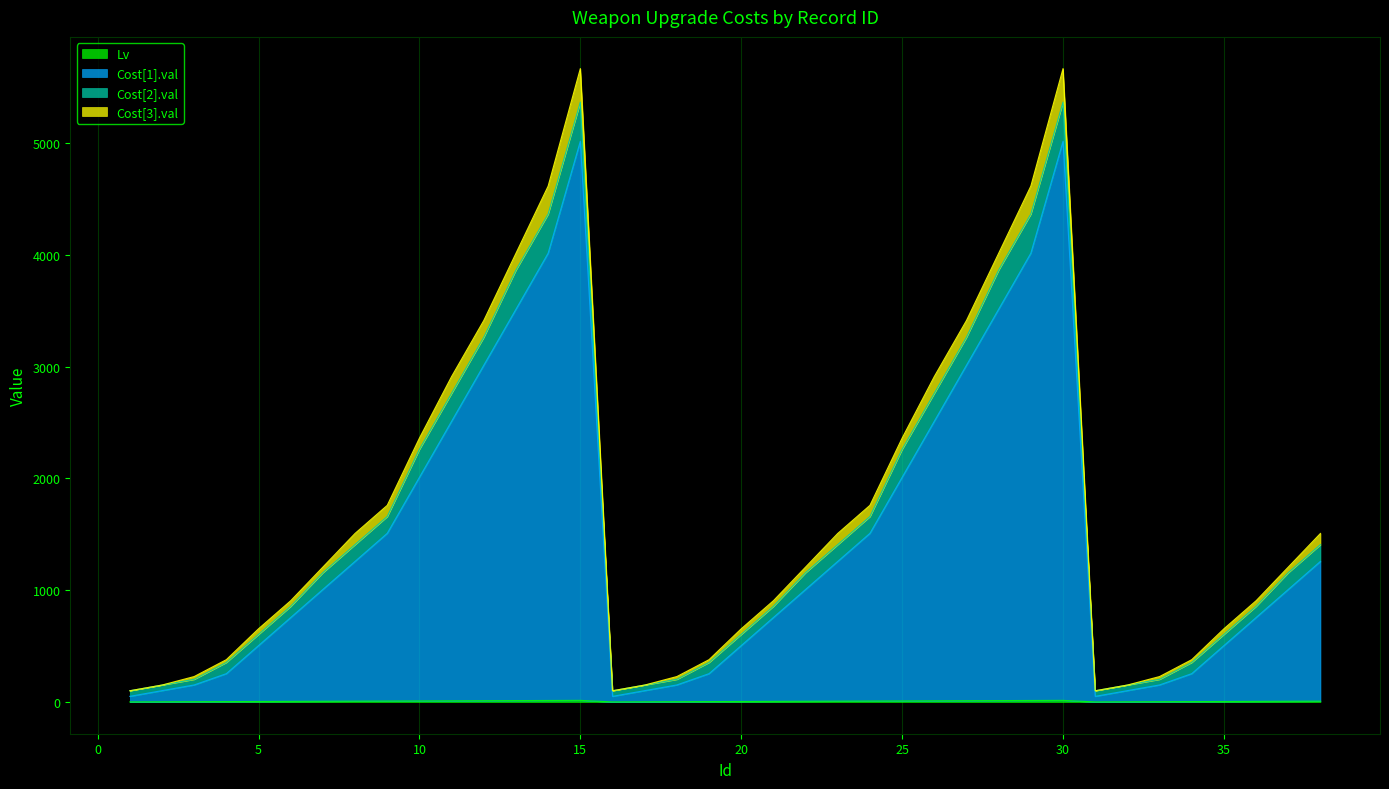

What is the value of the Cost[1].val point at the 31st from the left?

51